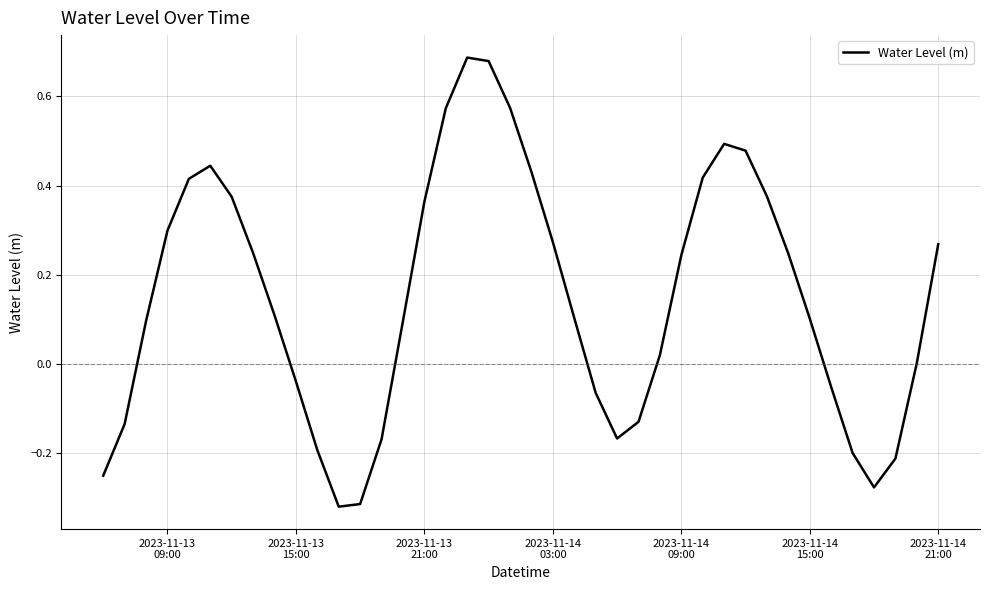

What is the difference between the maximum and minimum values?

1.0